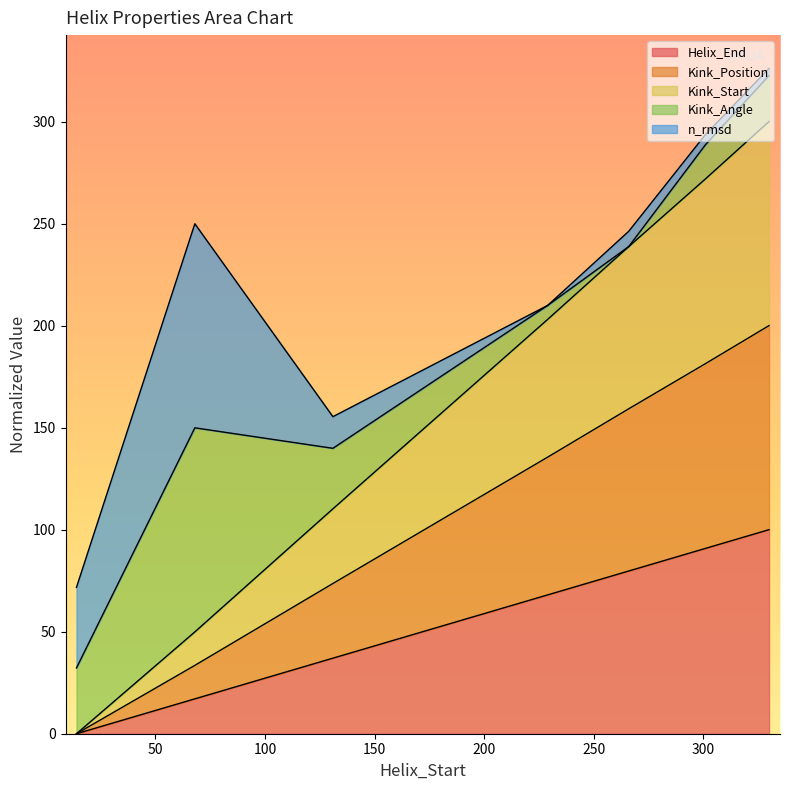

True or false: Kink_Start and Kink_Position cross at least once.

False